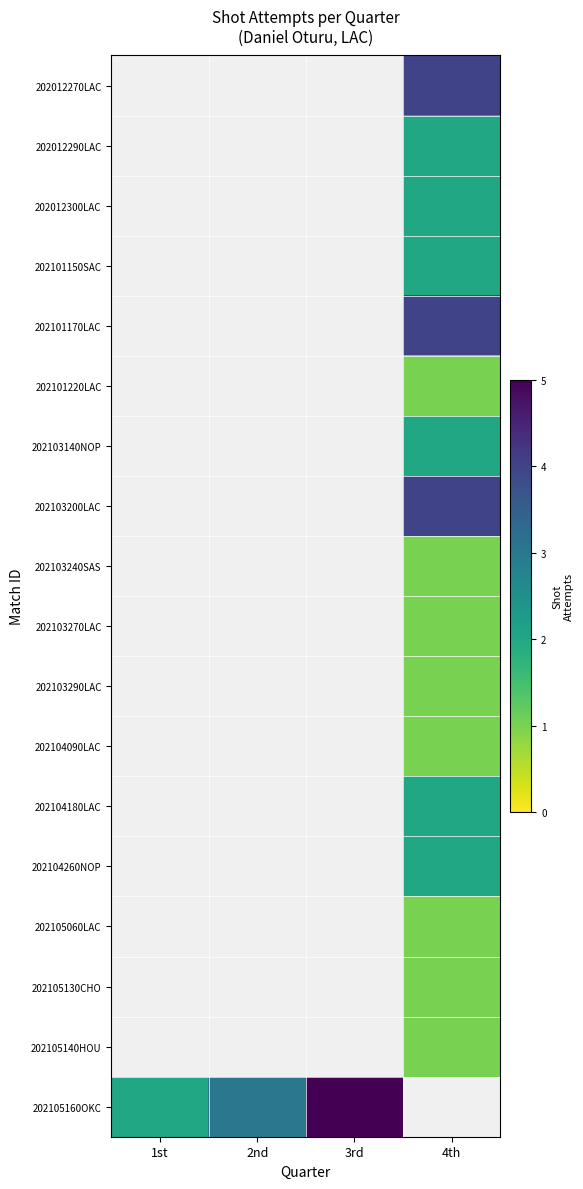

List the labels in order of 202103290LAC value, smallest first.

1st, 2nd, 3rd, 4th